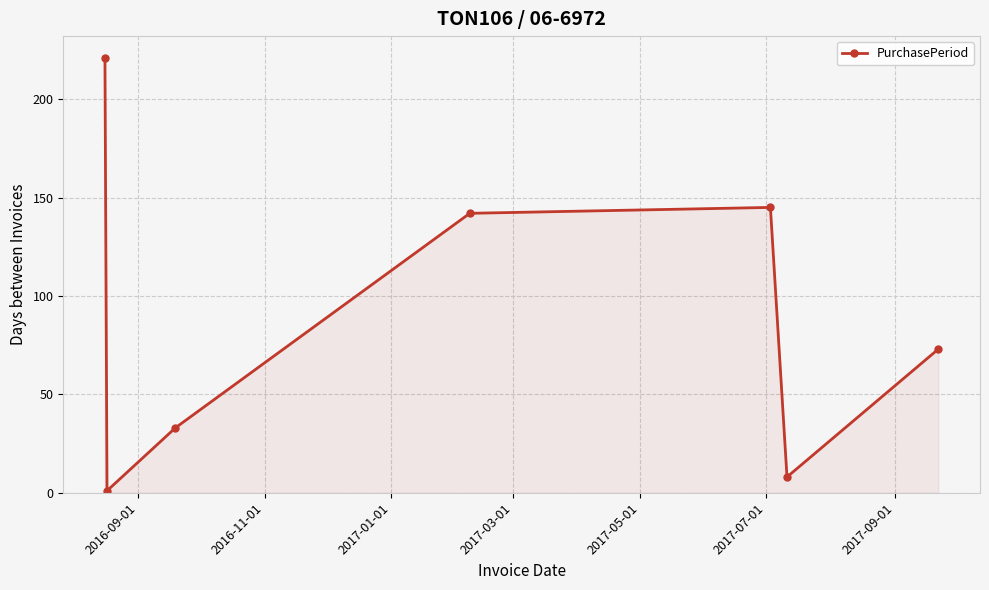

What is the greatest value displayed?

221